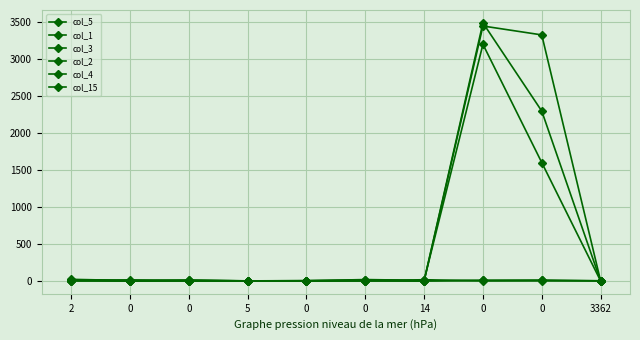

How many series are shown in this chart?

6